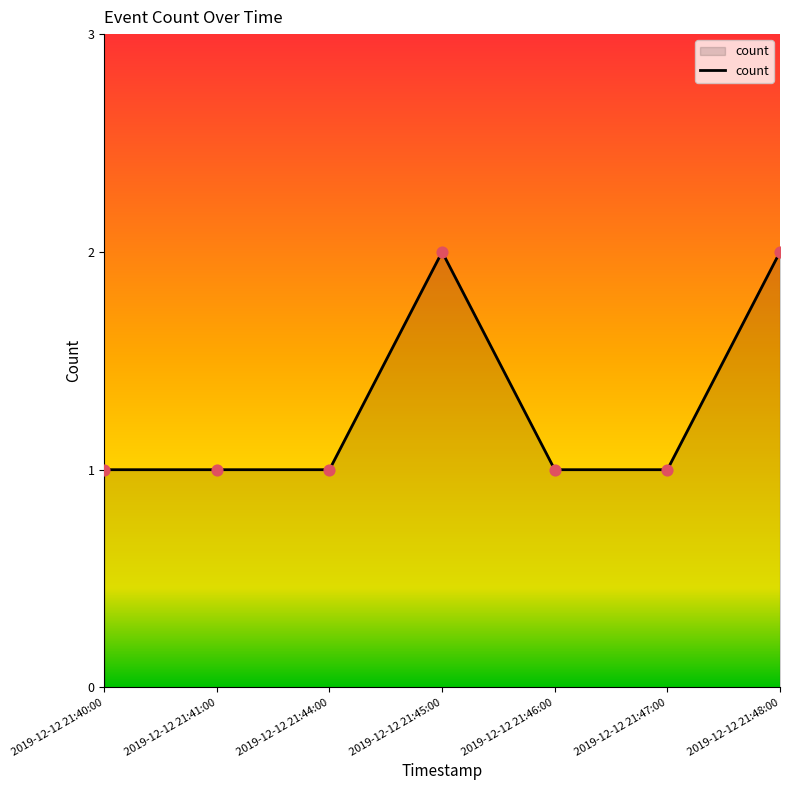

What is the ratio of the value at 2019-12-12 21:45:00 to the value at 2019-12-12 21:48:00?

1.0